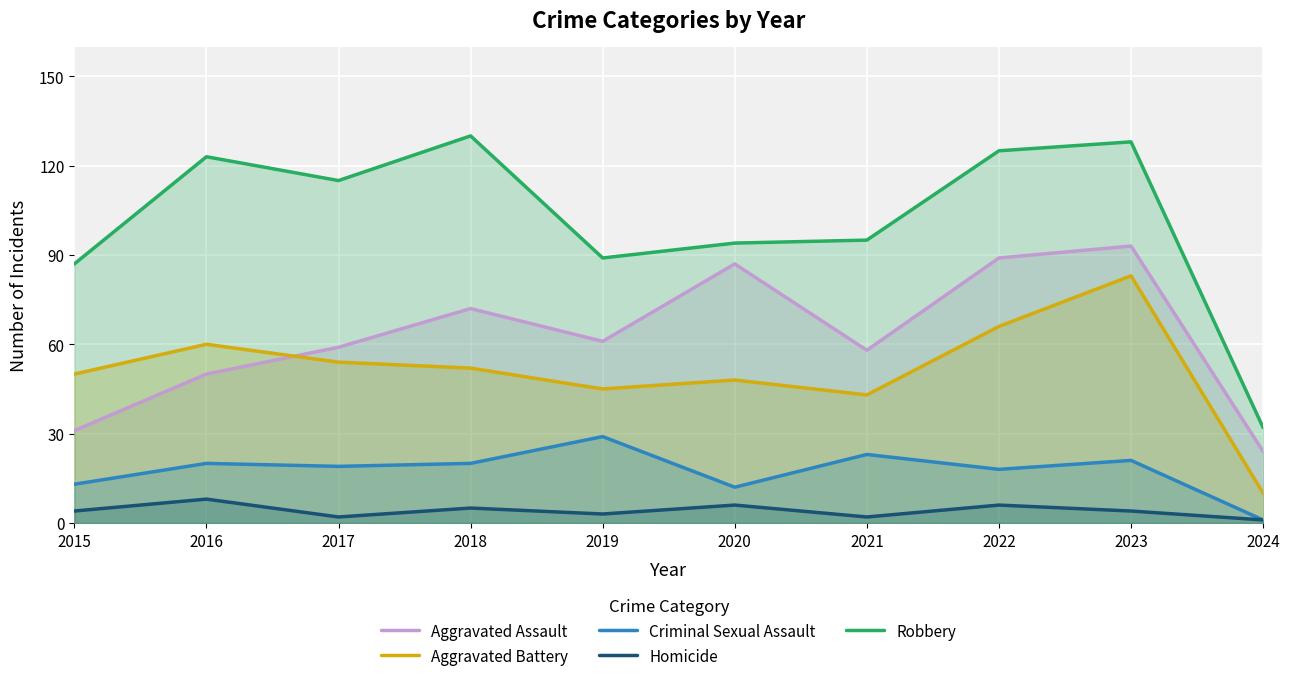

What is the difference between the Aggravated Battery values at 2020 and 2024?

38